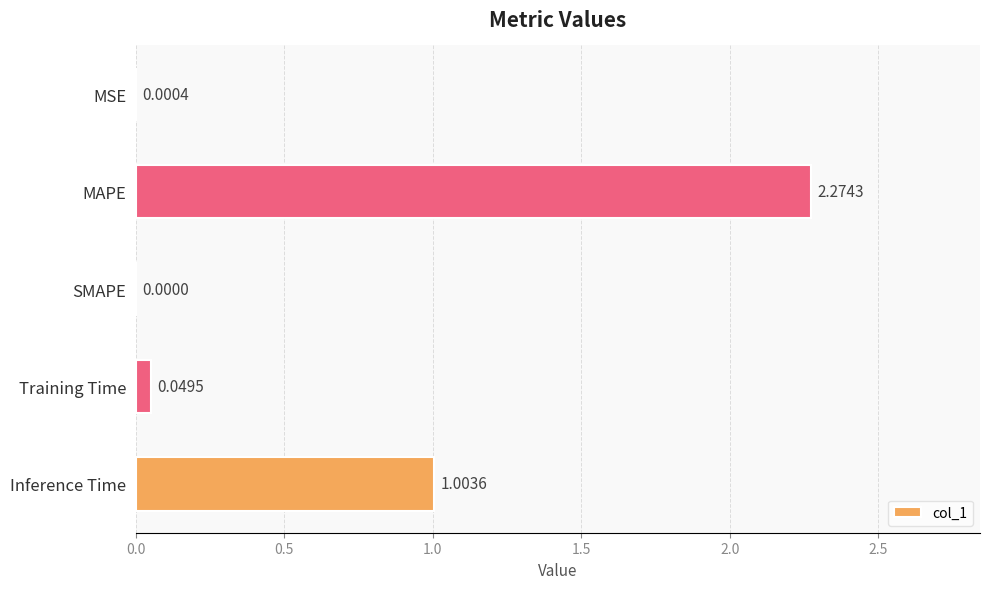

What is the average value?

0.7